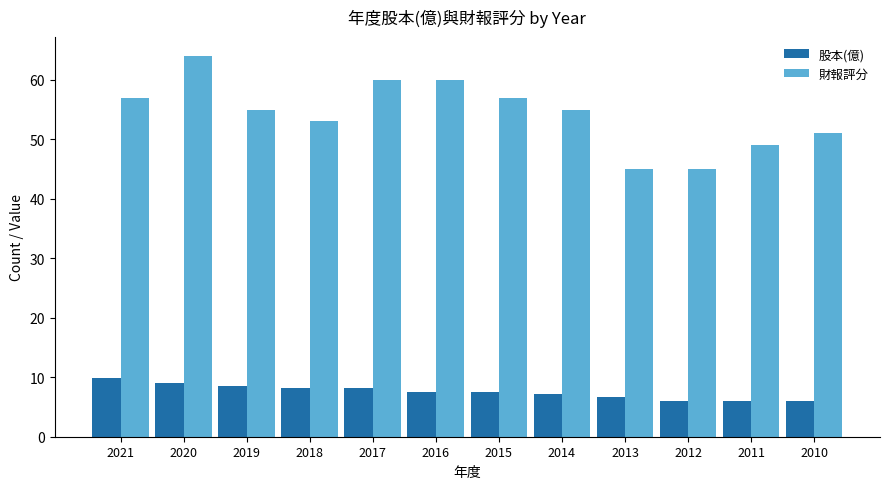

Rank the series at 2013 from highest to lowest value.

財報評分, 股本(億)